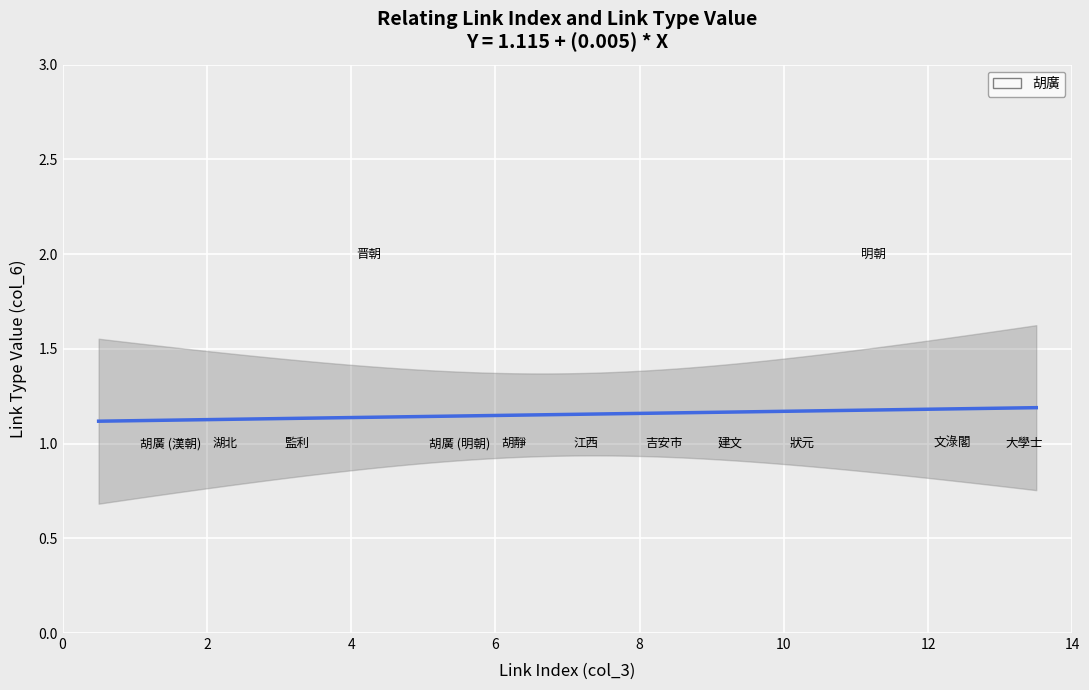

What is the range of X values (max minus min)?

12